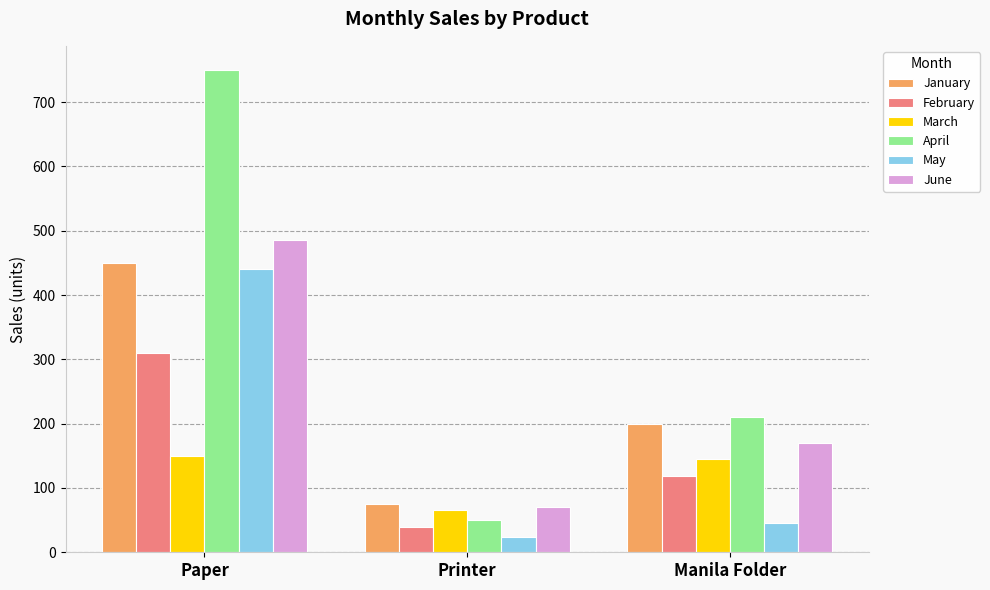

What is the difference between the maximum and minimum values in the February series?

270